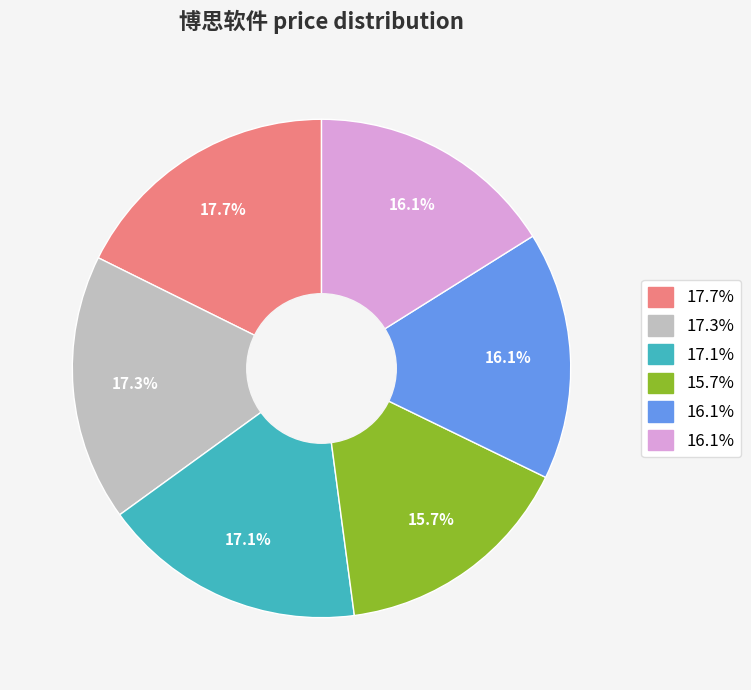

Is there a majority slice in this chart?

No